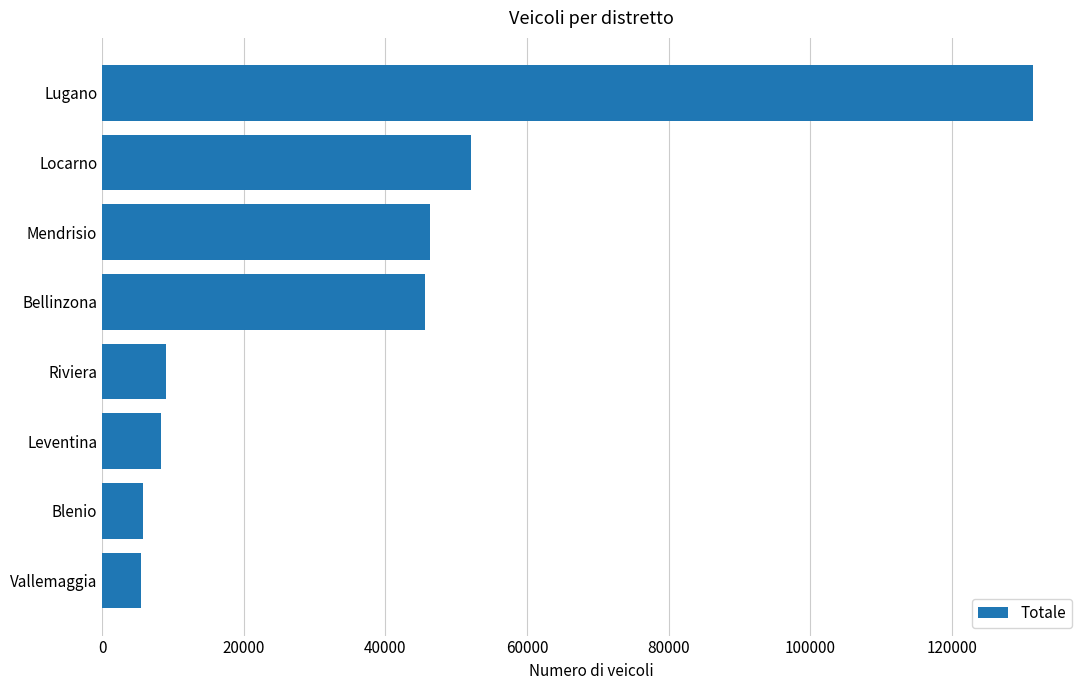

At which label is the value closest to 68497?

Locarno